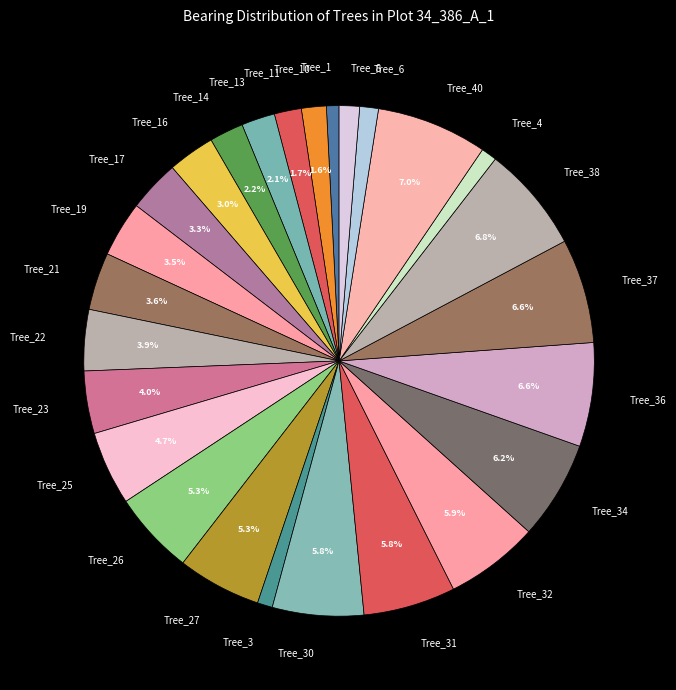

To the nearest percent, what is the difference between the Tree_40 and Tree_6 slice percentages?

6%